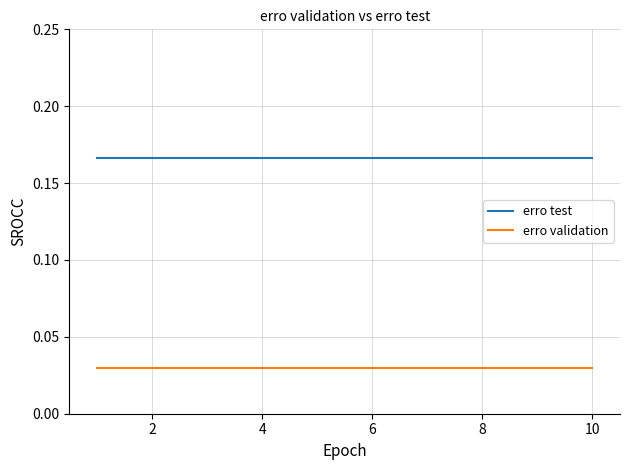

List the series in order of their peak value, highest first.

erro test, erro validation